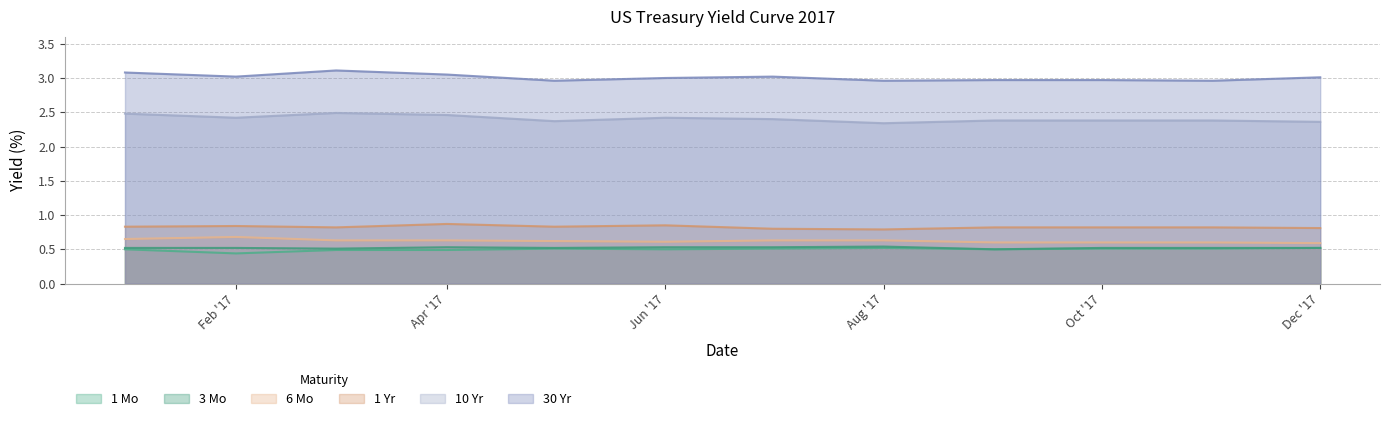

What is the value of the 1 Mo point at the 12th from the left?

0.5